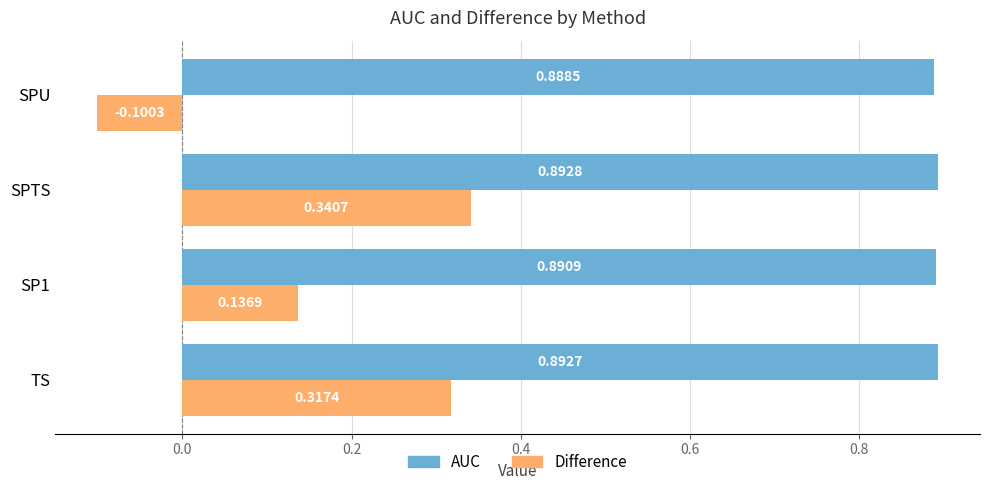

Rank the series by their average value, from highest to lowest.

AUC, Difference